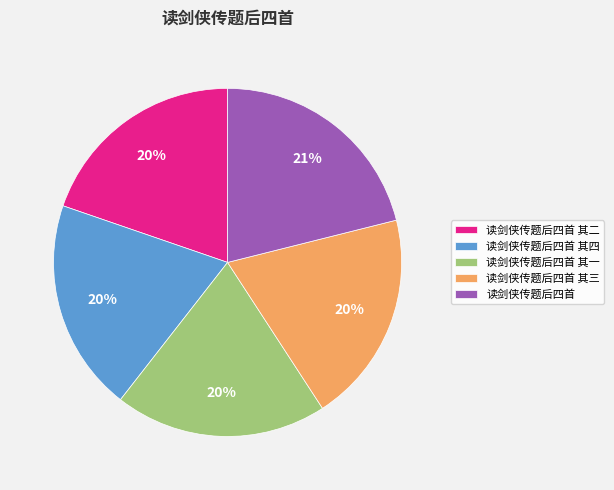

Which has a higher value, 读剑侠传题后四首 or 读剑侠传题后四首 其三?

读剑侠传题后四首